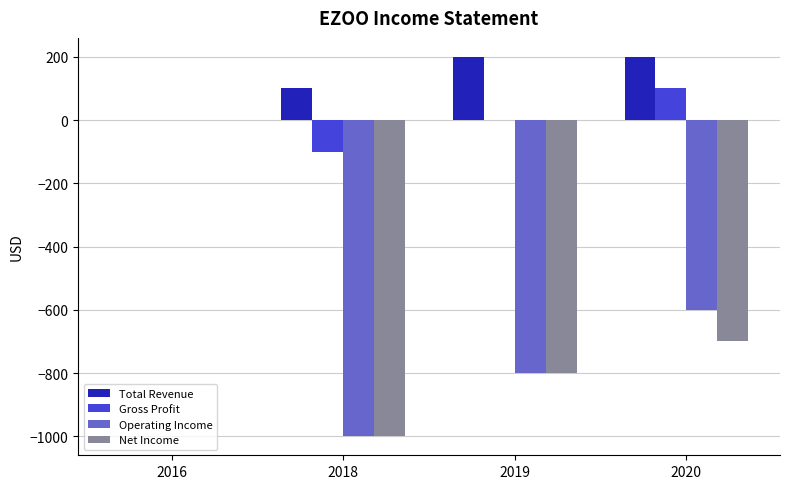

How many series are shown in this chart?

4